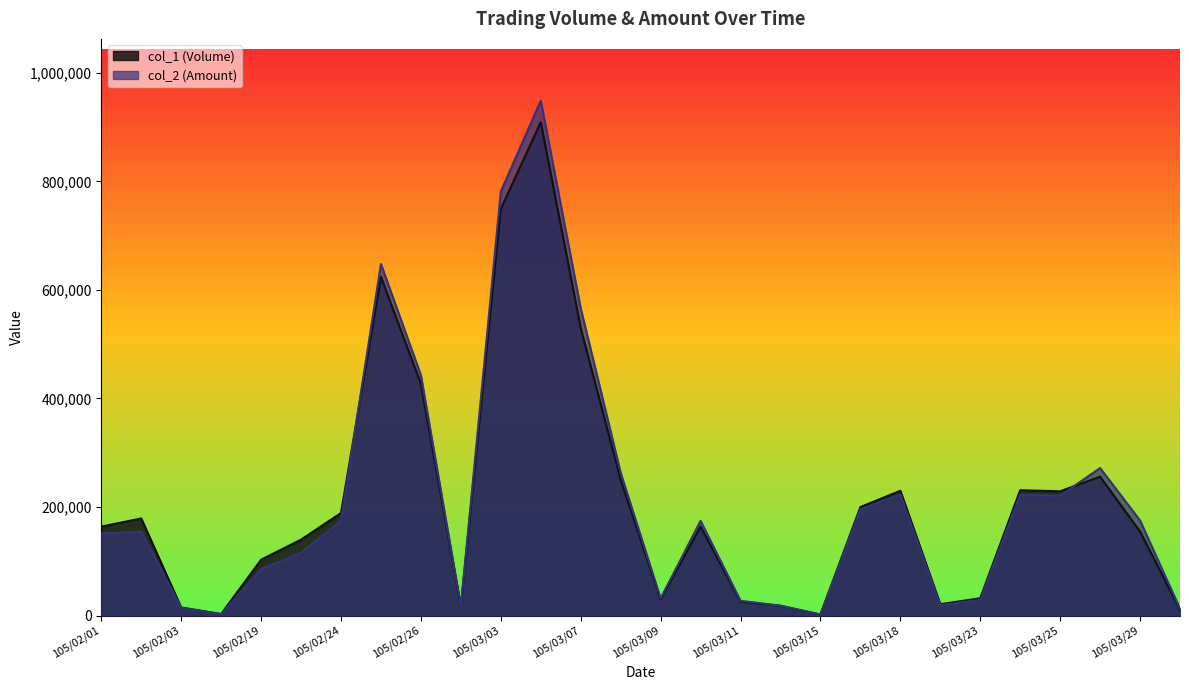

Reading left to right, what are all the values shown in this chart?

col_1 (Volume): 164000	179000	15000	3000	103000	140000	189000	624000	427000	17000	749000	909000	530000	250000	30000	164000	26000	18000	2000	200000	230000	21000	32000	231000	229000	256000	155000	11000
col_2 (Amount): 151650	154660	14400	2640	85490	116200	175020	647630	442860	17340	781060	948500	566050	263200	31600	174600	27260	18390	1920	196000	223400	19100	29240	222580	220860	271830	175230	12660